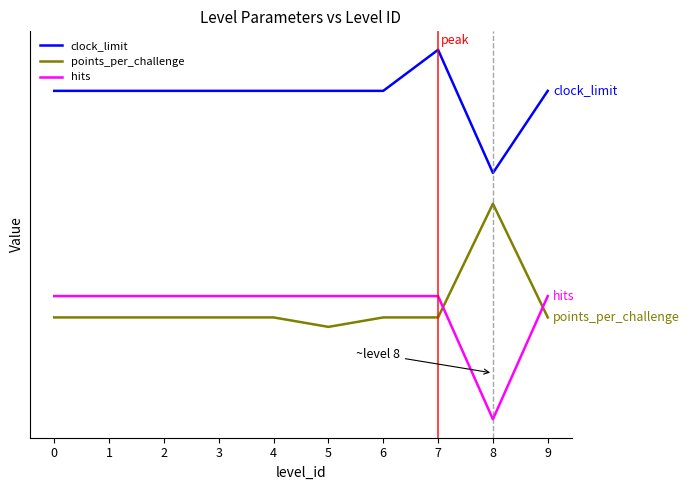

What is the value of the hits point at the 4th from the left?

40.0